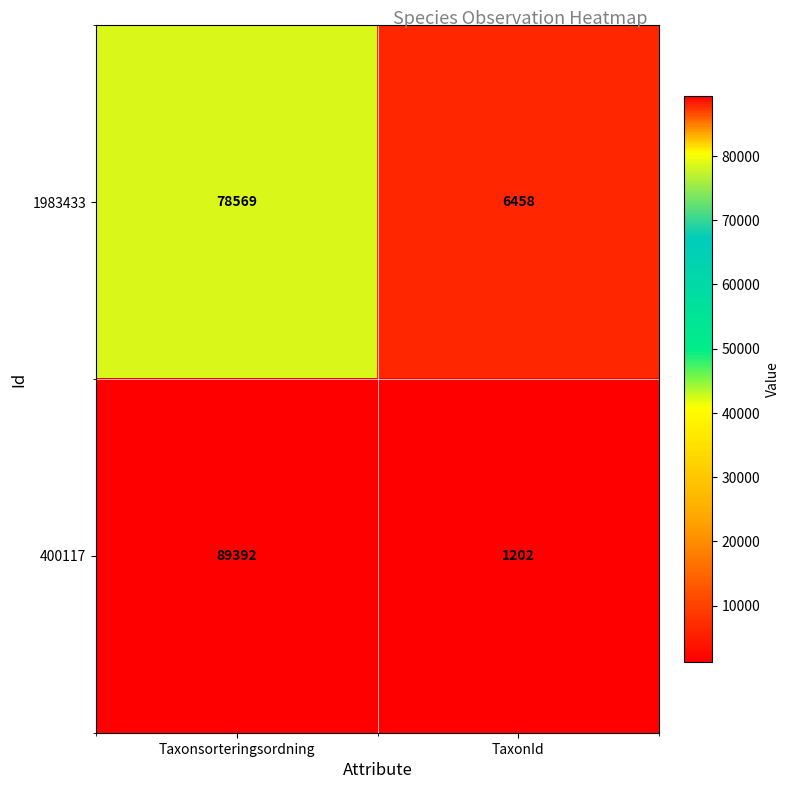

How many categories are shown in the chart?

2